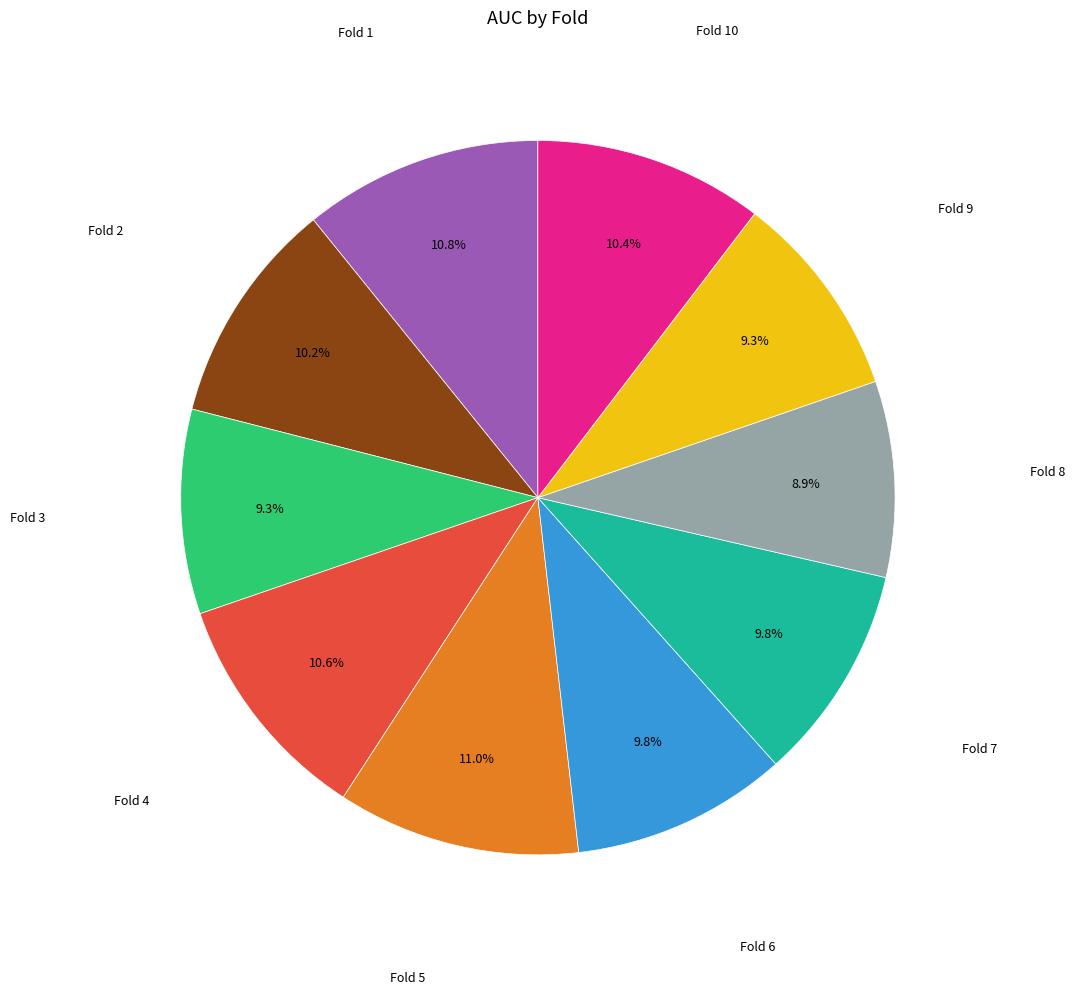

Does any single category account for the majority?

No